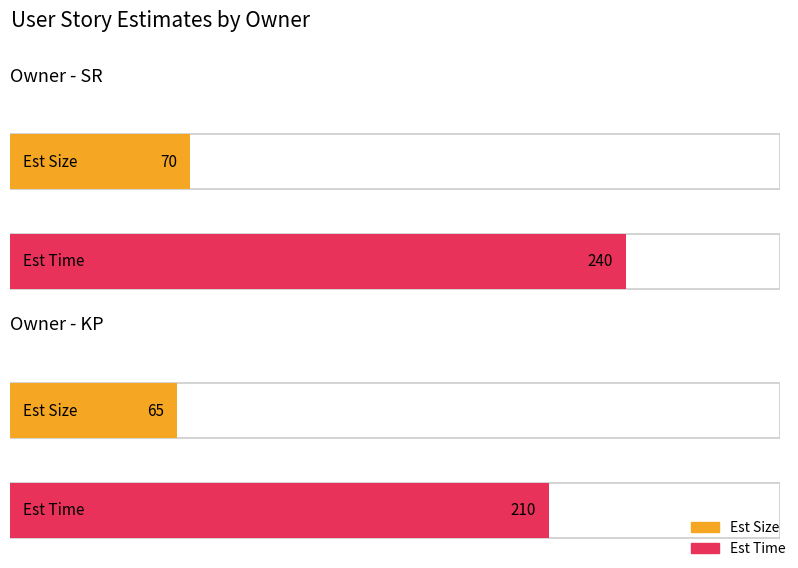

What is the spread (max minus min) of values at SR?

170